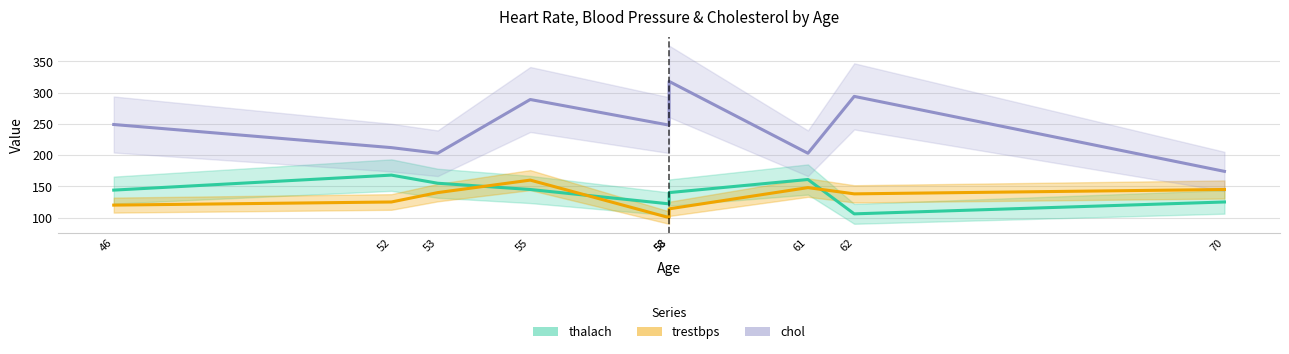

How many lines are shown in the chart?

3